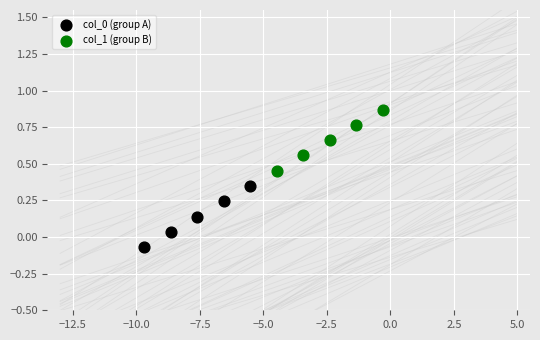

Which series contains the highest Y value?

col_1 (group B)